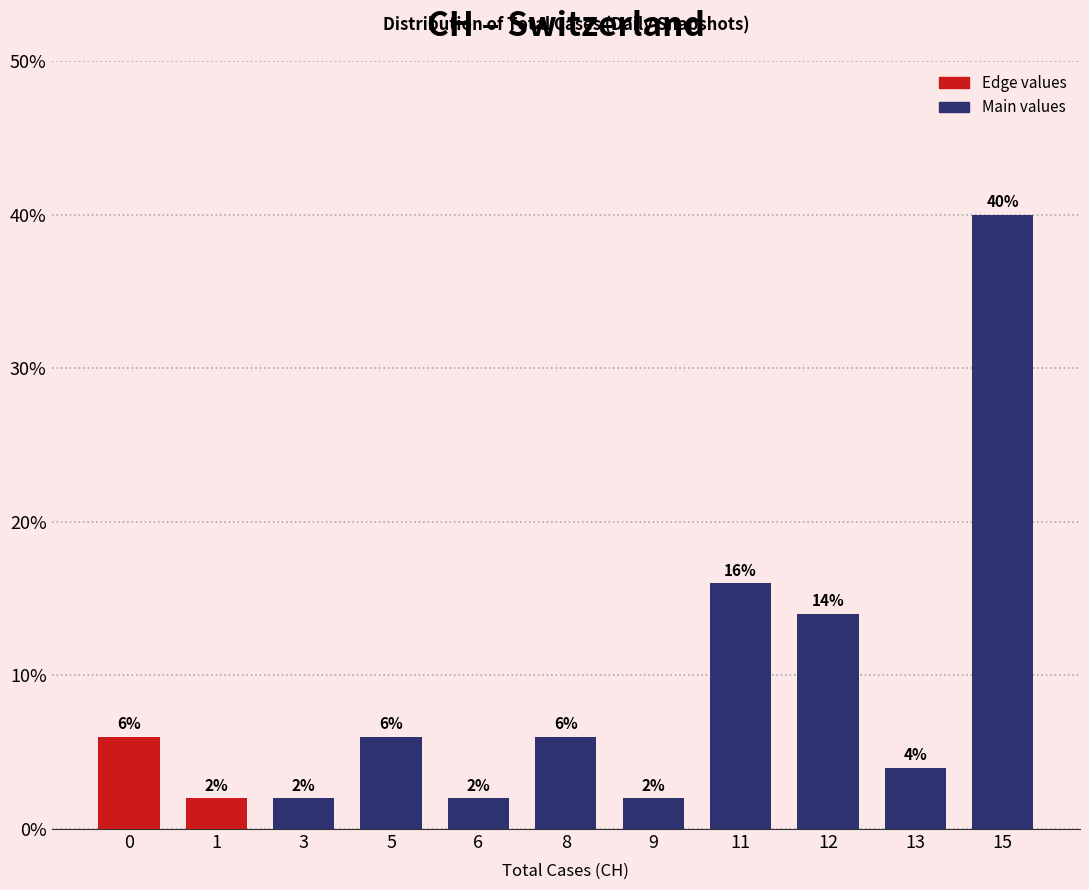

Reading left to right, transcribe all the data shown in this chart.

0=6.0	1=2.0	3=2.0	5=6.0	6=2.0	8=6.0	9=2.0	11=16.0	12=14.0	13=4.0	15=40.0